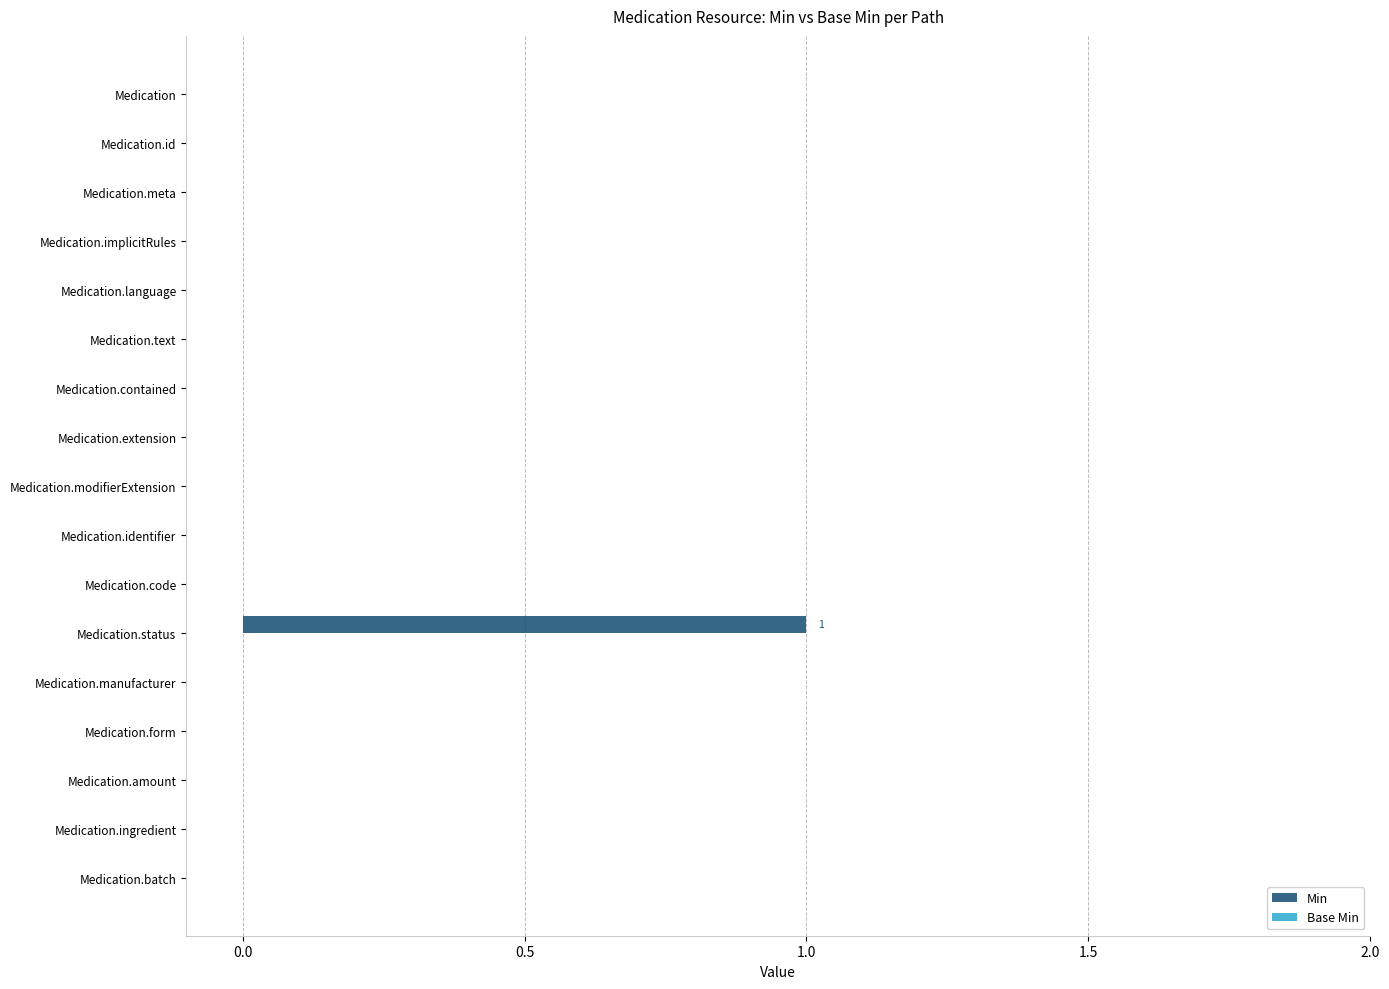

Which label corresponds to the largest value in the chart?

Medication.status